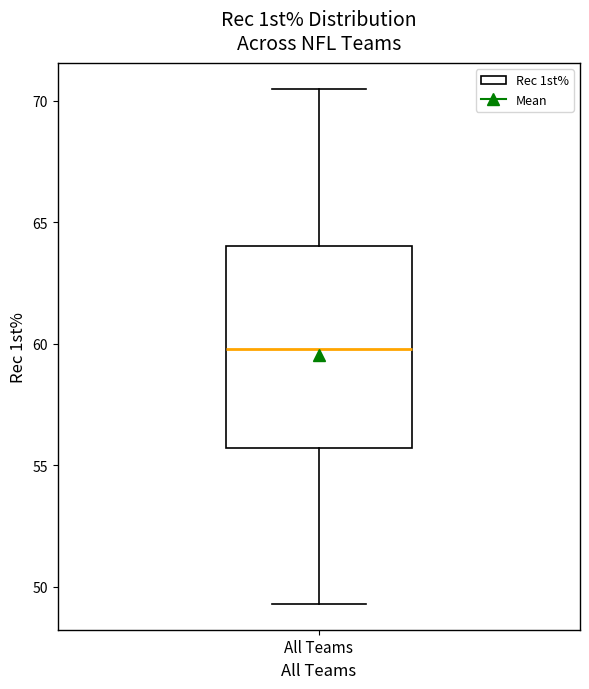

Read this box plot against the y-axis: the position of the median line, the range covered by the box, and the ends of both whiskers. The values are not printed on the chart, so give them approximately, as read against the axis.

median 60.0, box 55.5 to 64.0, whiskers 49.5 to 70.5